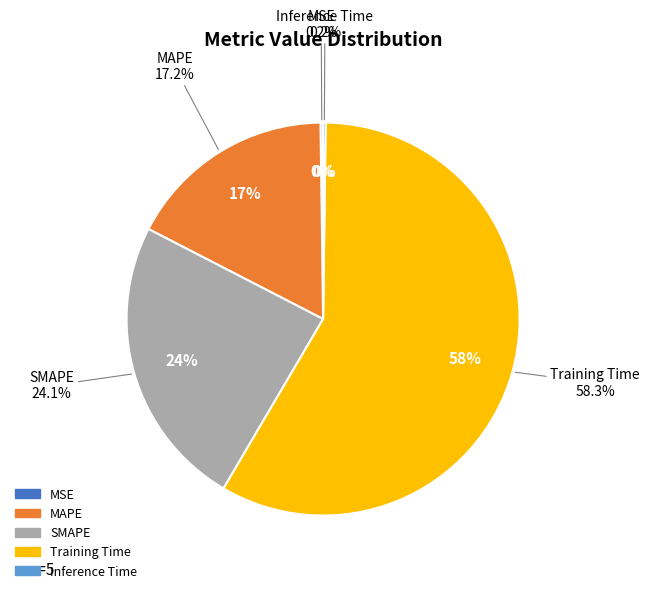

To the nearest percent, what is the difference between the largest and smallest slice percentages?

58%